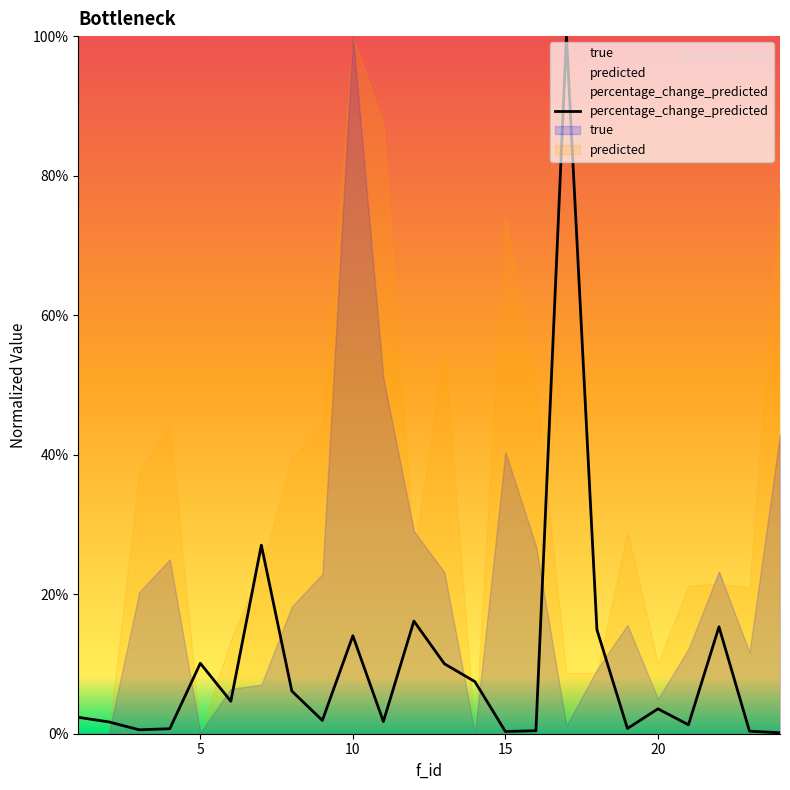

Is it true that the value at 8 is 0.0?

False